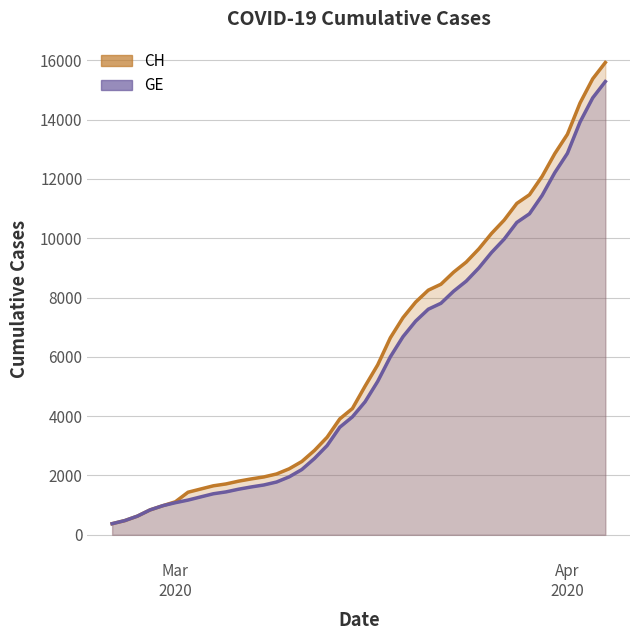

Which has a higher value, 2020-03-18 or 2020-03-11?

2020-03-18